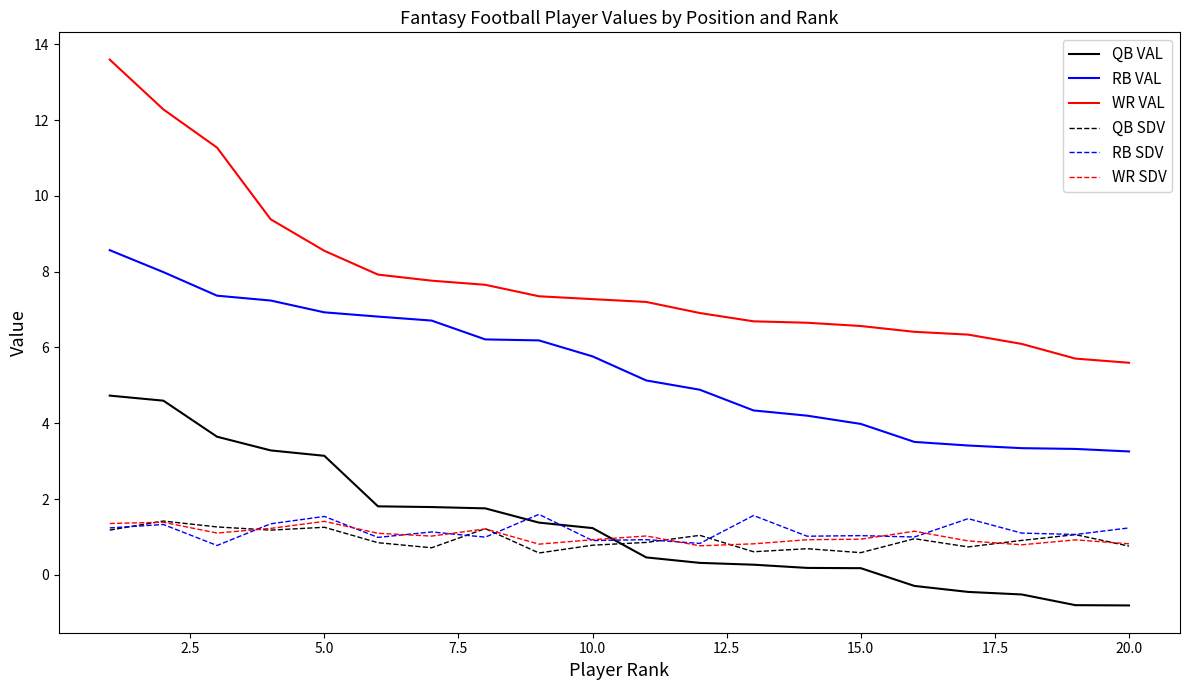

What is the greatest value displayed?

13.6